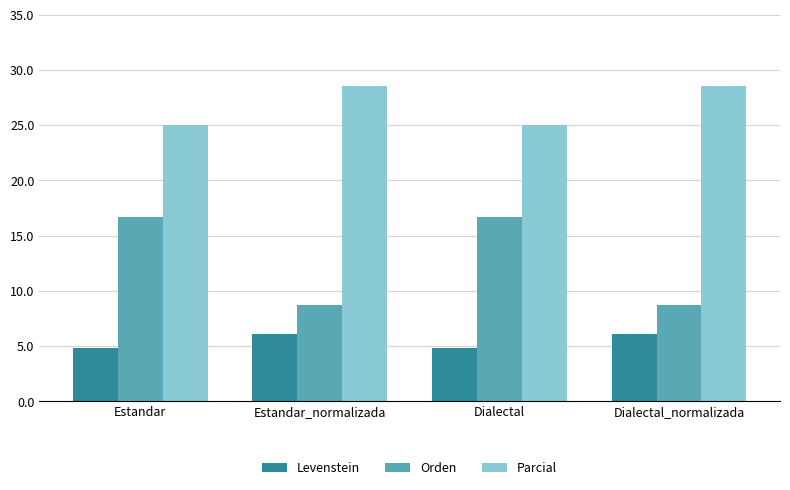

What is the difference between the highest and lowest values at Estandar_normalizada?

22.4